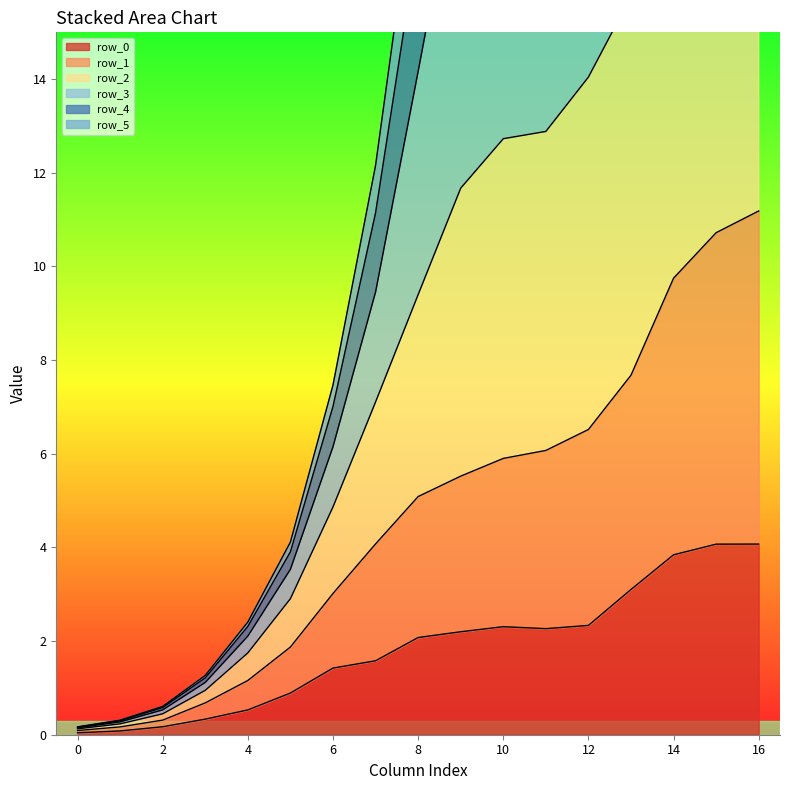

The value of row_0 at 8 is 2.1. True or false?

True